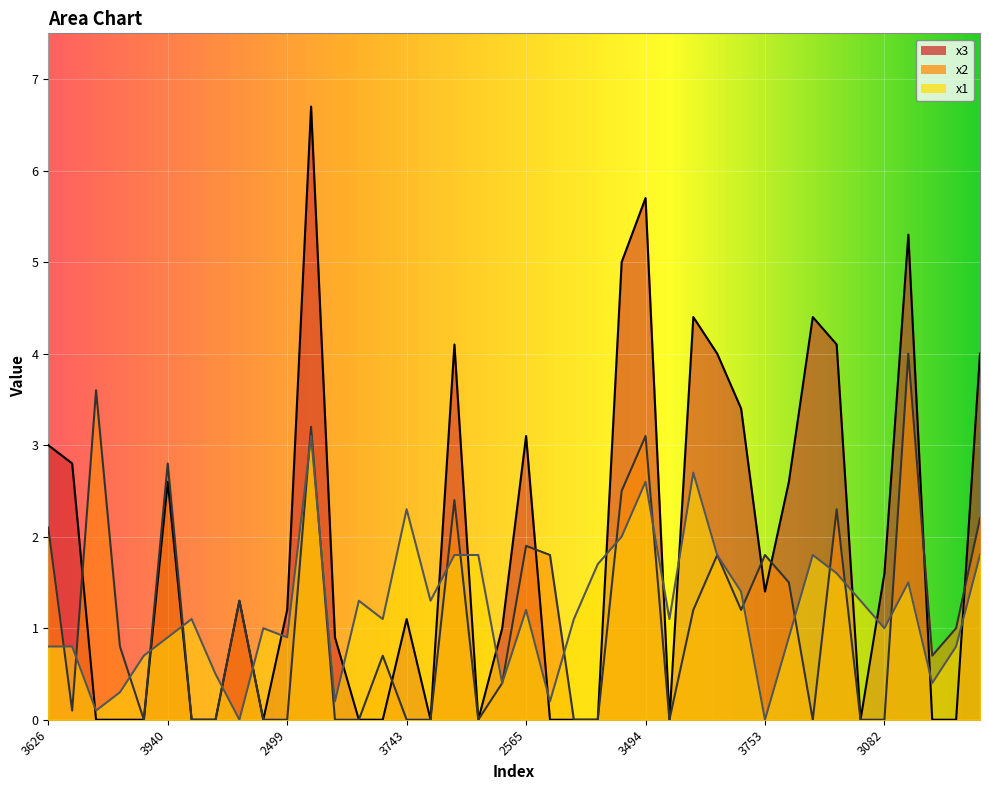

What is the total value across all series at 2485?

3.7